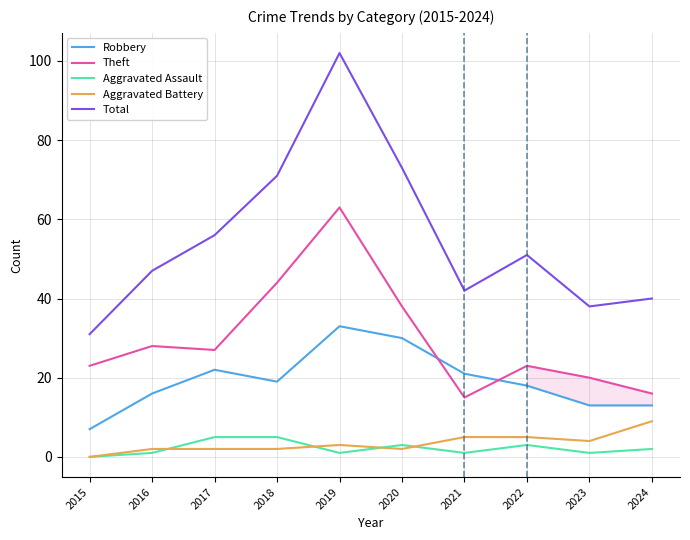

True or false: Total and Theft intersect in this chart.

False